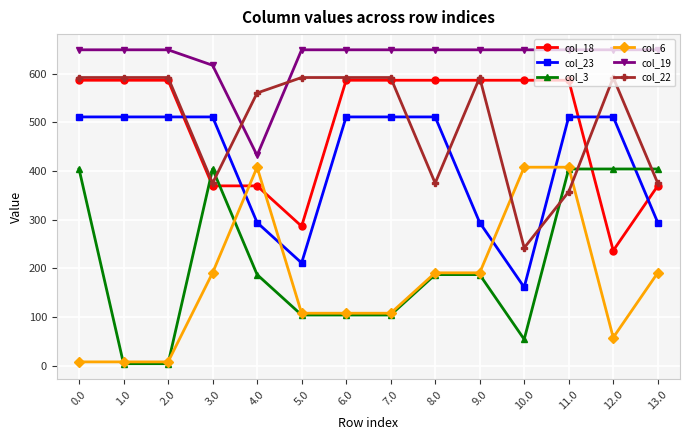

How many values in the col_18 series are below 586?

5